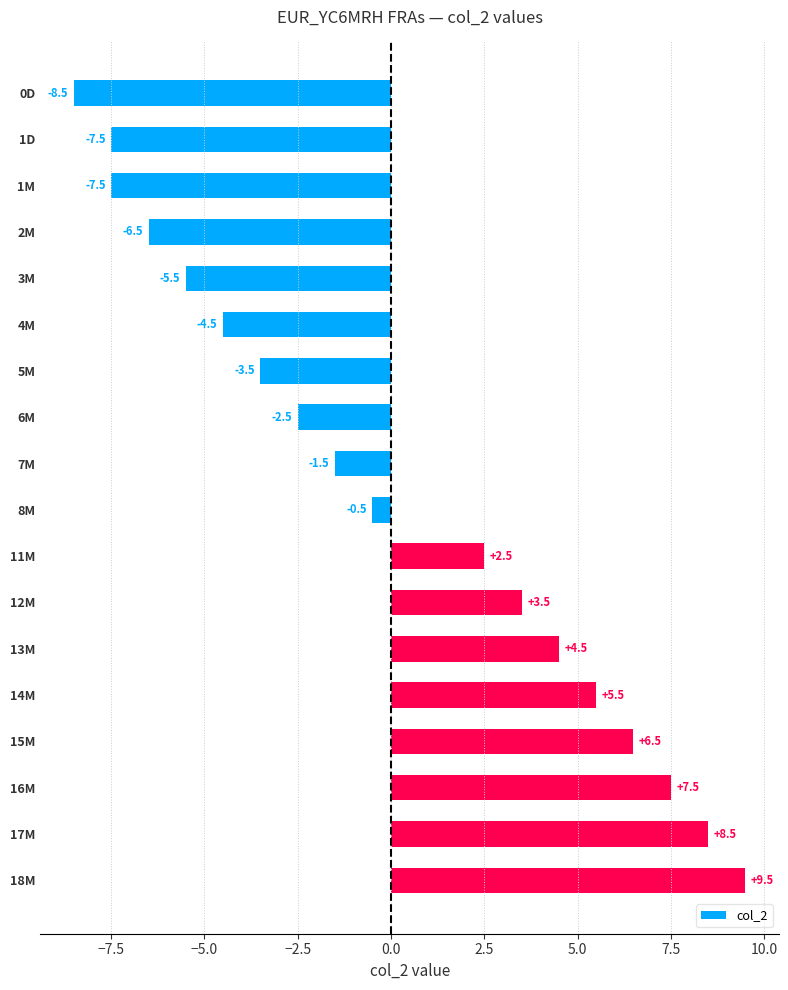

What is the value of the 12th bar from the top?

3.5